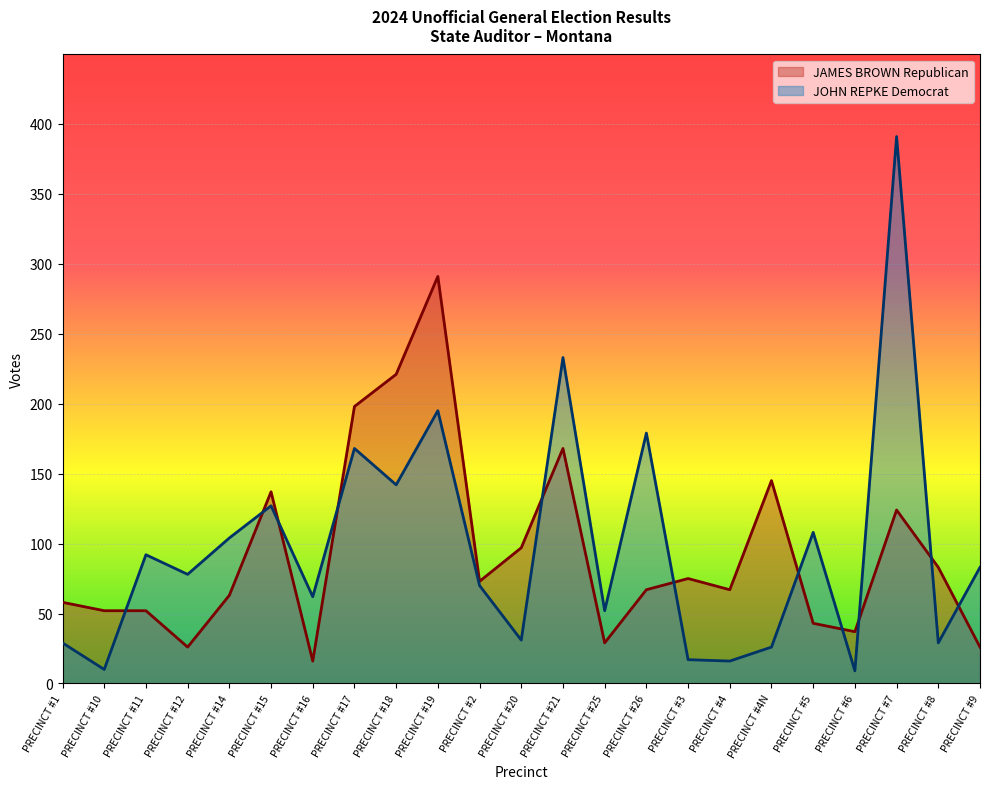

True or false: JAMES BROWN Republican has a value of 67 at PRECINCT #4.

True